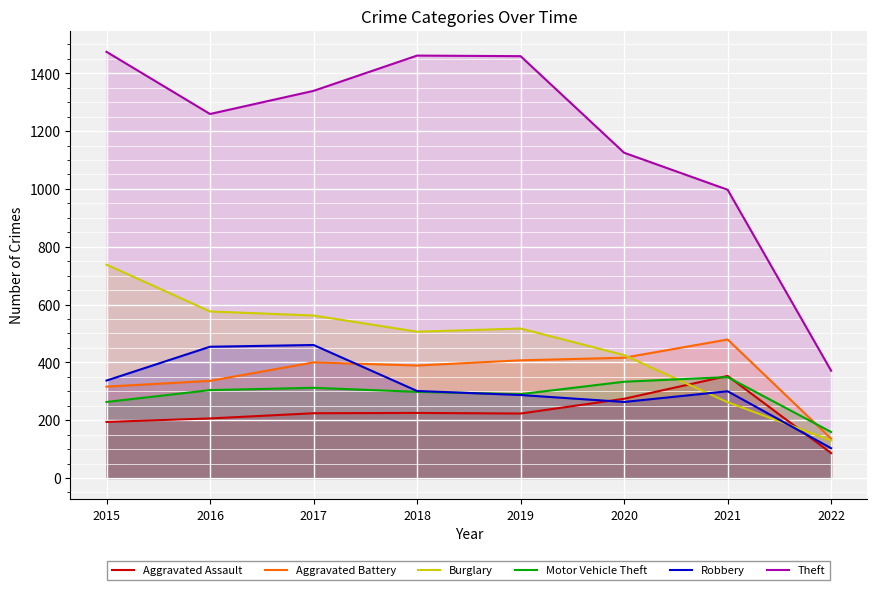

List the labels in order of Aggravated Assault value, smallest first.

2022, 2015, 2016, 2019, 2017, 2018, 2020, 2021